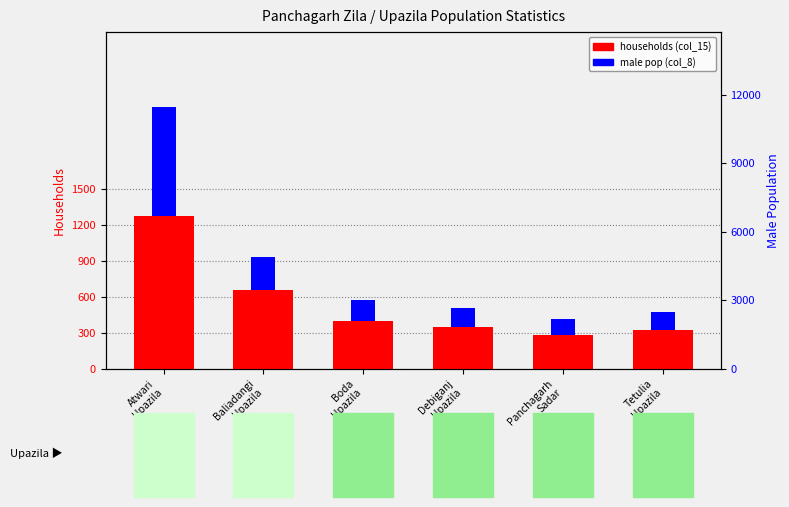

Which series has the largest total across all categories?

households (col_15)